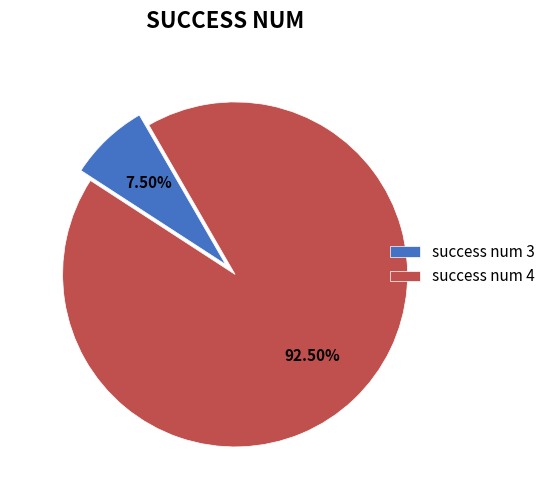

Which slice is the smallest?

success num 3